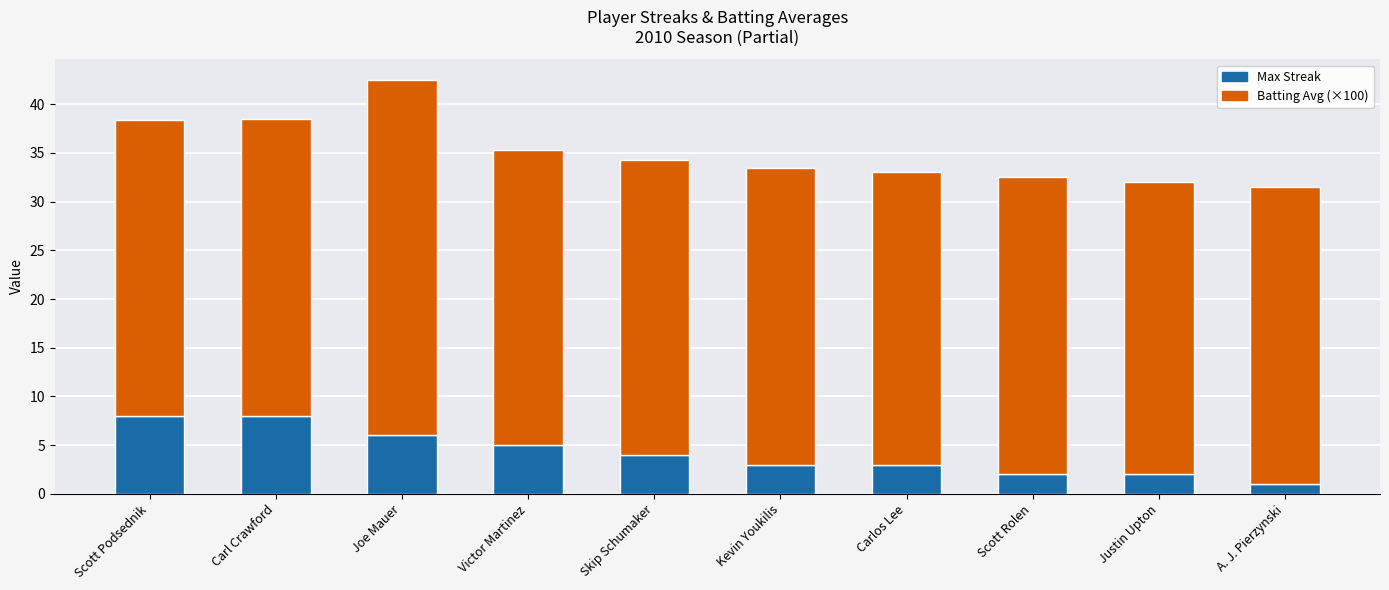

What is the difference between the second highest and second lowest values in the Max Streak series?

6.0